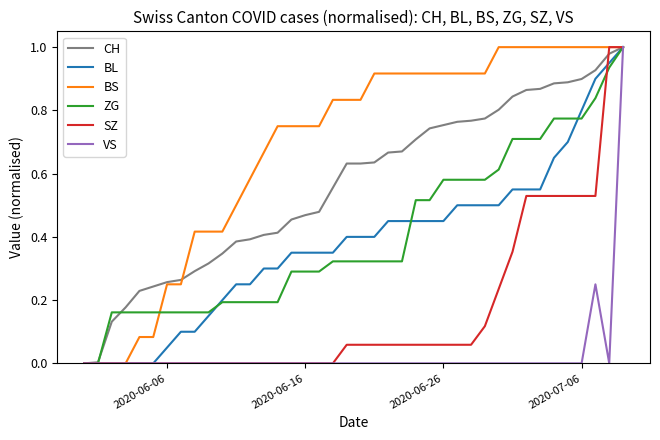

Which series has the largest total across all categories?

BS